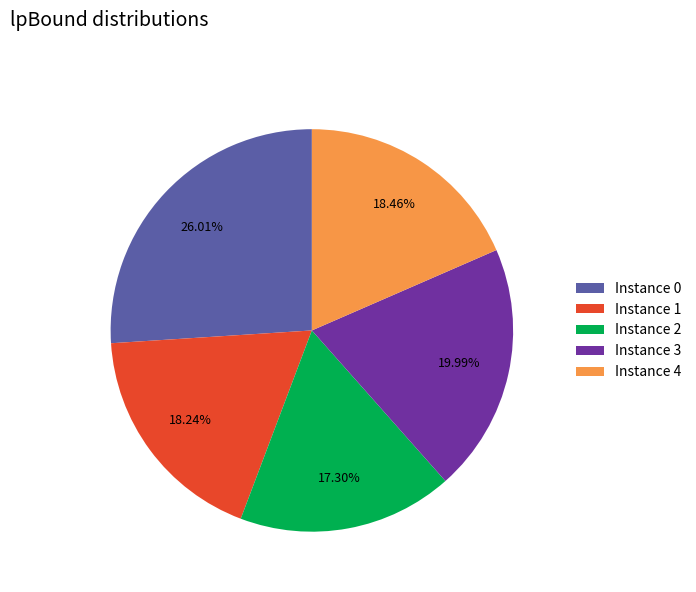

What is the ratio of the value at Instance 2 to the value at Instance 3?

0.9